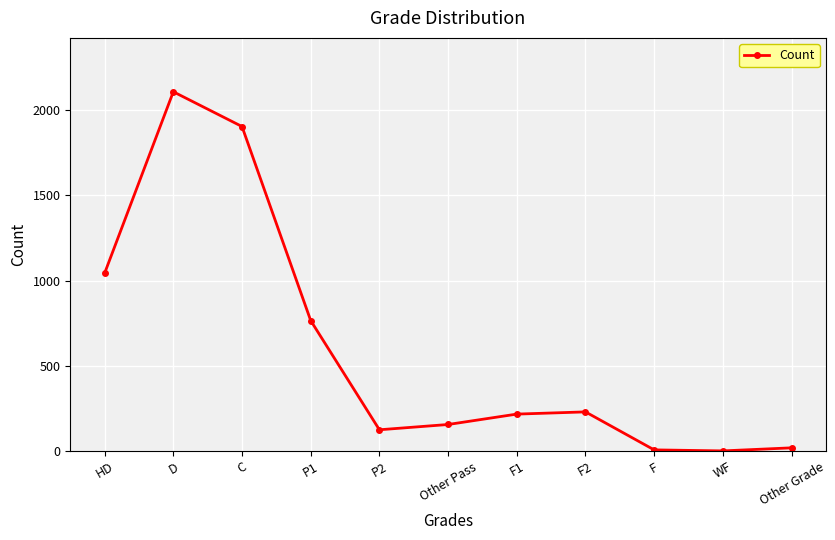

Where is the first local minimum?

P2